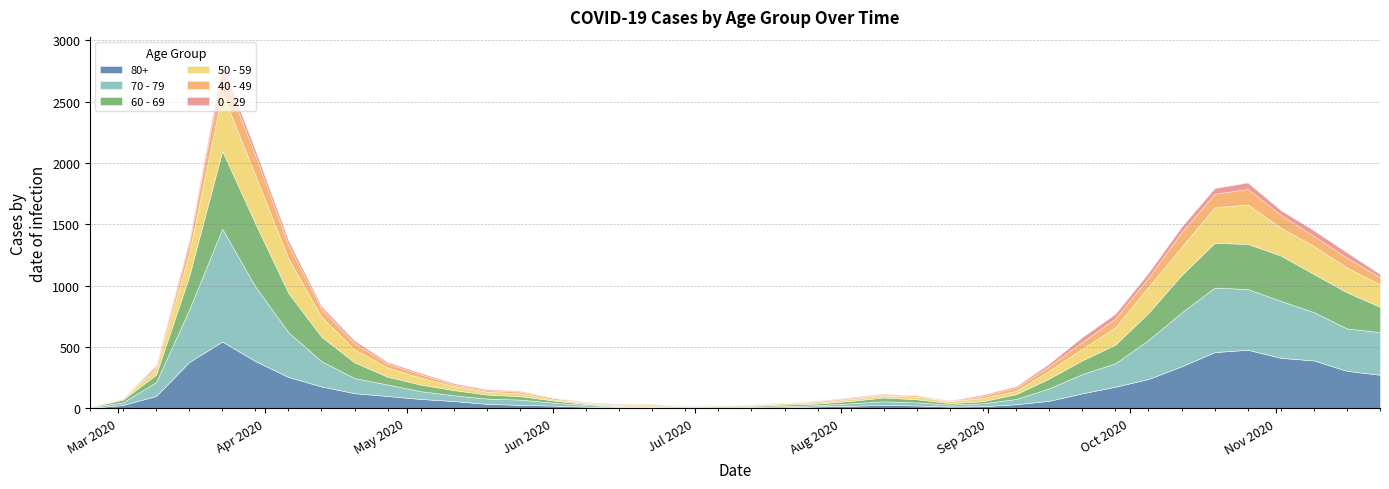

Which category has the highest value in the 60 - 69 series?

2020-03-23